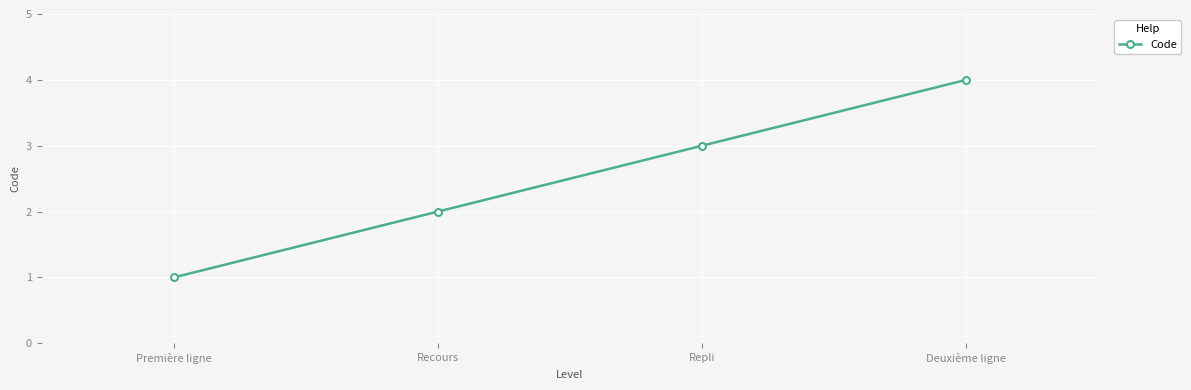

How many values are below 3?

2